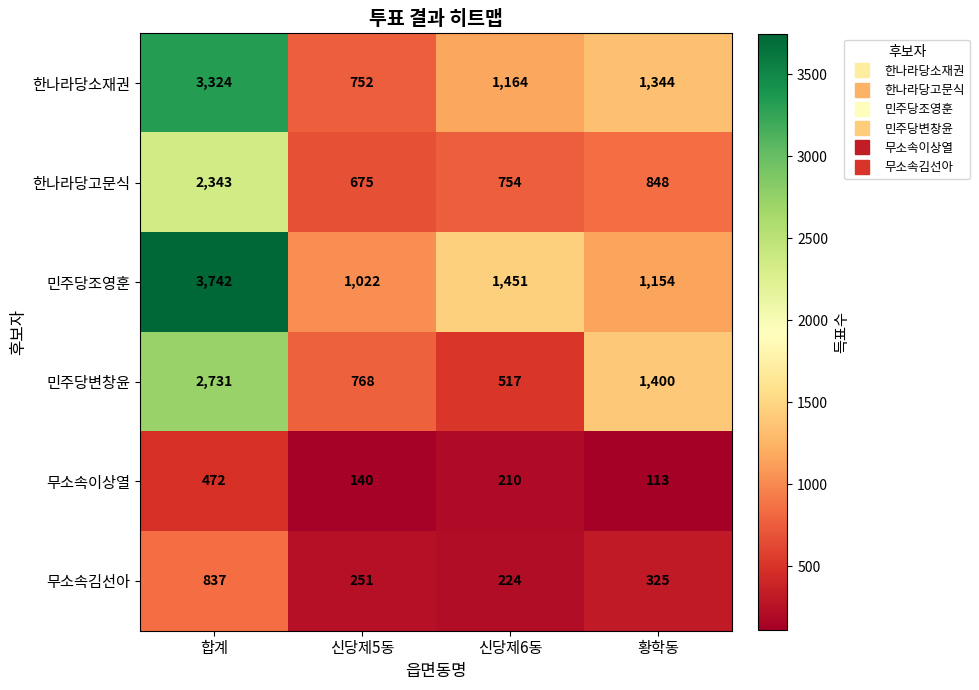

Rank the series by their maximum value, from highest to lowest.

민주당조영훈, 한나라당소재권, 민주당변창윤, 한나라당고문식, 무소속김선아, 무소속이상열